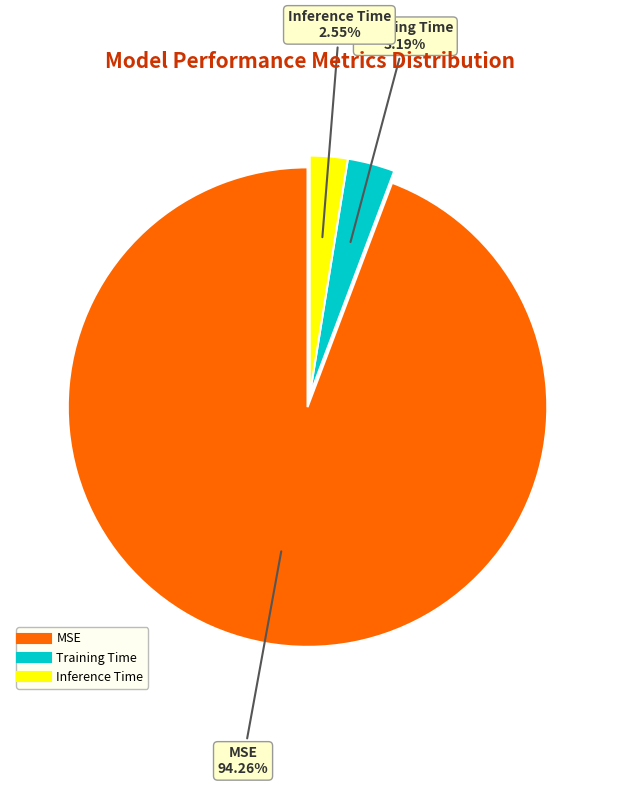

Rank the categories by value from highest to lowest.

MSE, Training Time, Inference Time